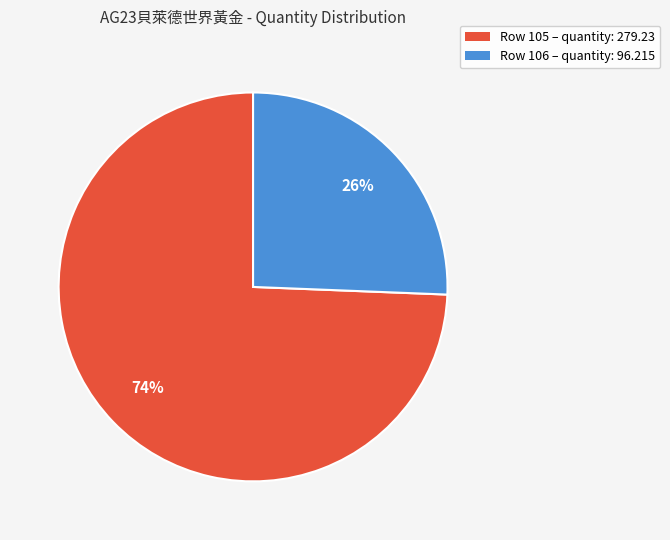

To the nearest percent, what is the average slice percentage?

50%